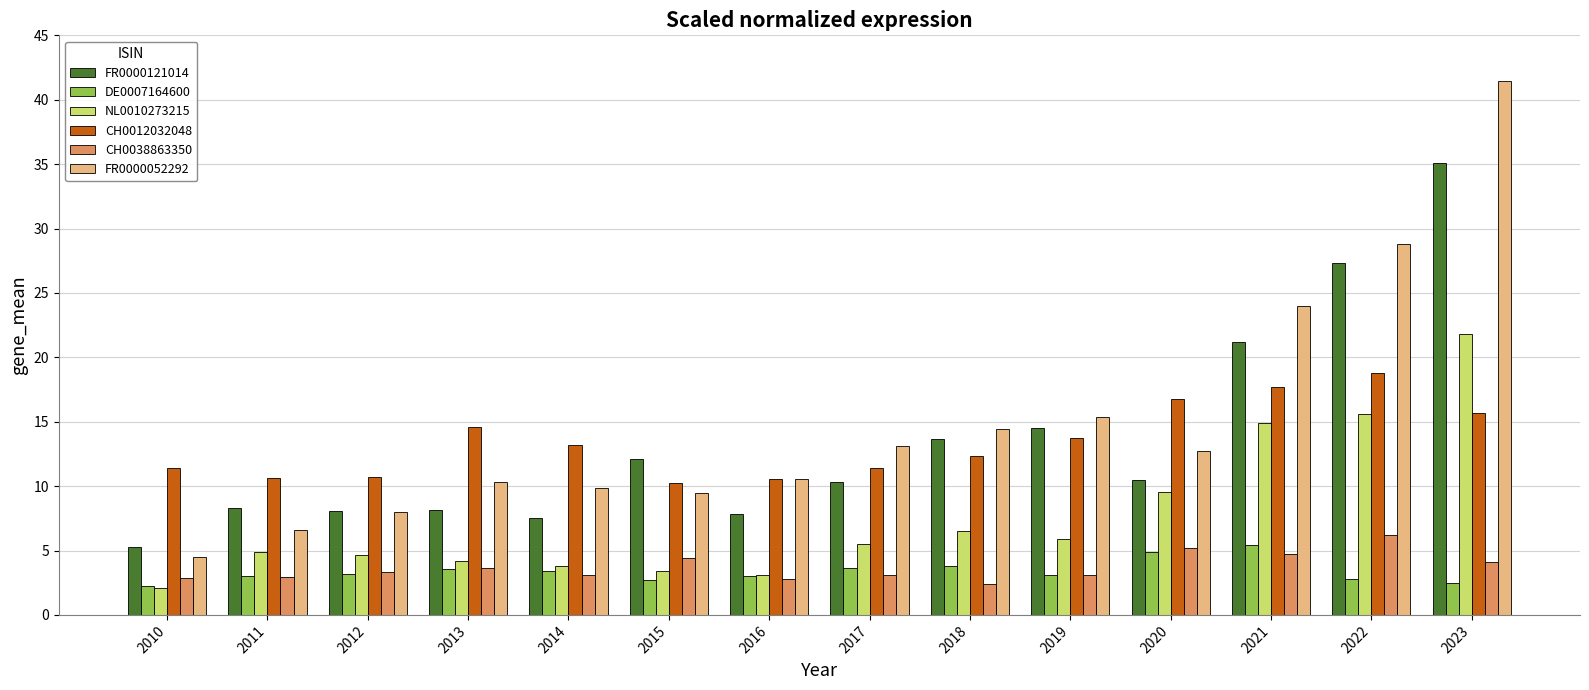

At which label does FR0000052292 reach its minimum?

2010